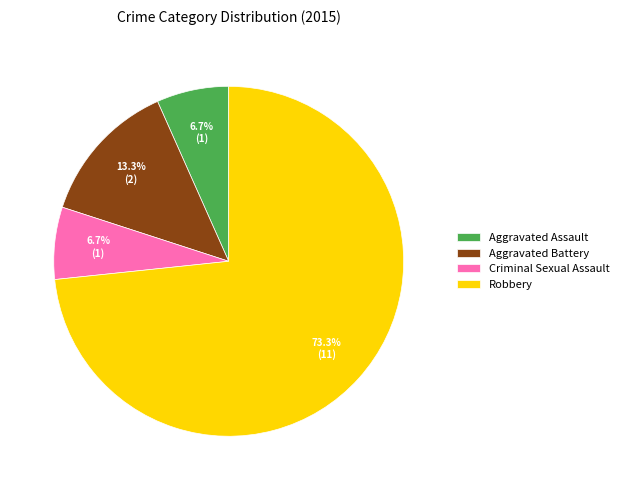

True or false: Robbery accounts for 73% of the total.

True